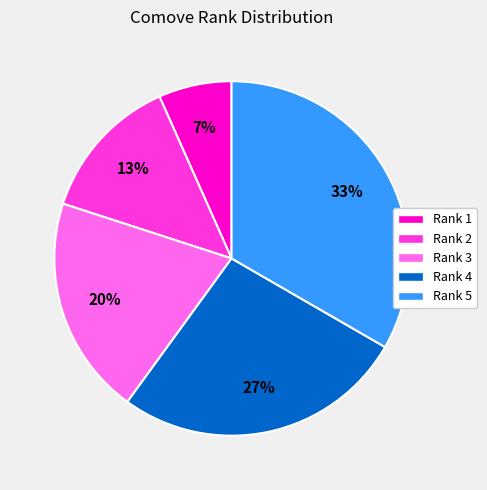

To the nearest percent, what is the combined percentage of Rank 2 and Rank 3?

33%